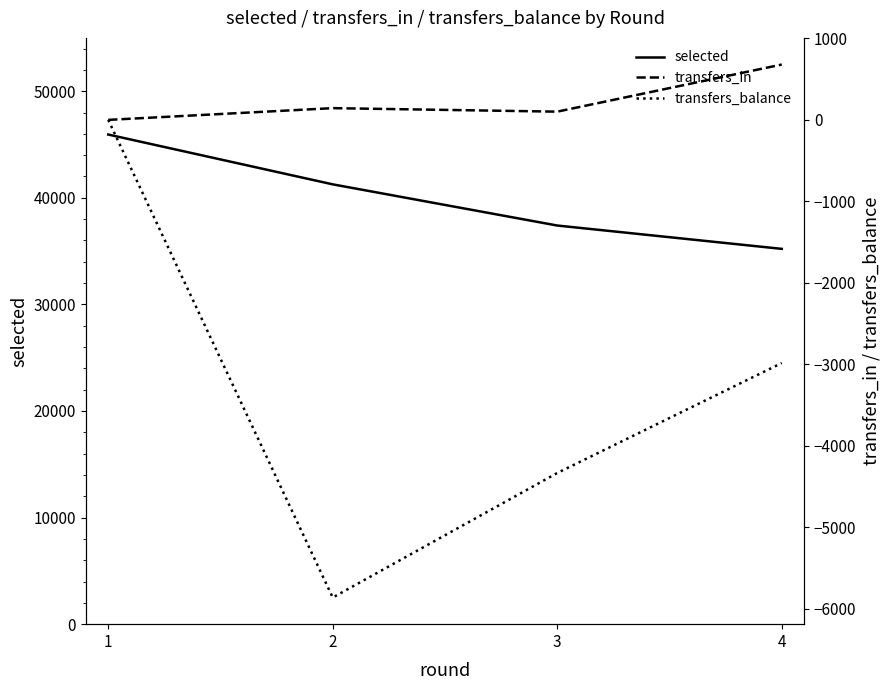

Reading right to left, extract all data points from this chart.

selected: 35208	37397	41260	45934
transfers_in: 679	101	144	0
transfers_balance: -2983	-4332	-5860	0